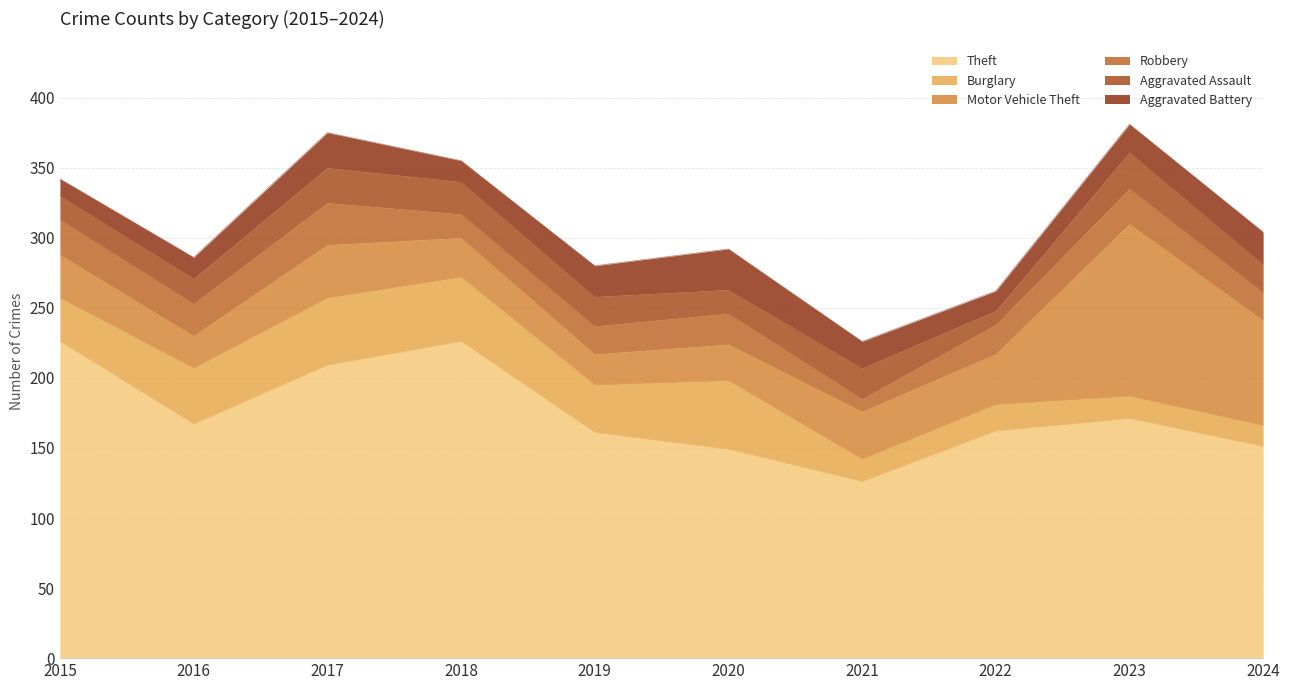

Which series has the largest total across all categories?

Theft